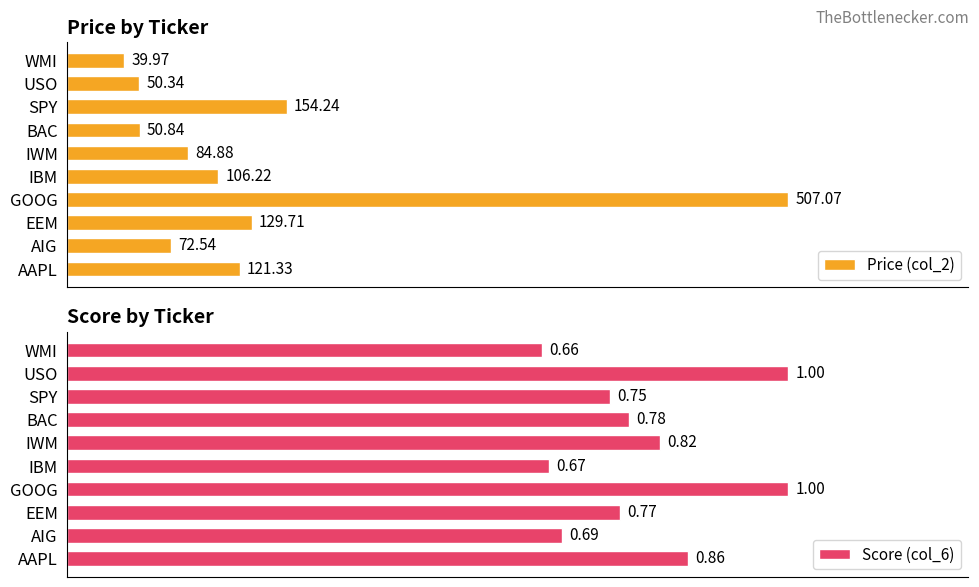

Which category has the lowest value in the Price (col_2) series?

WMI